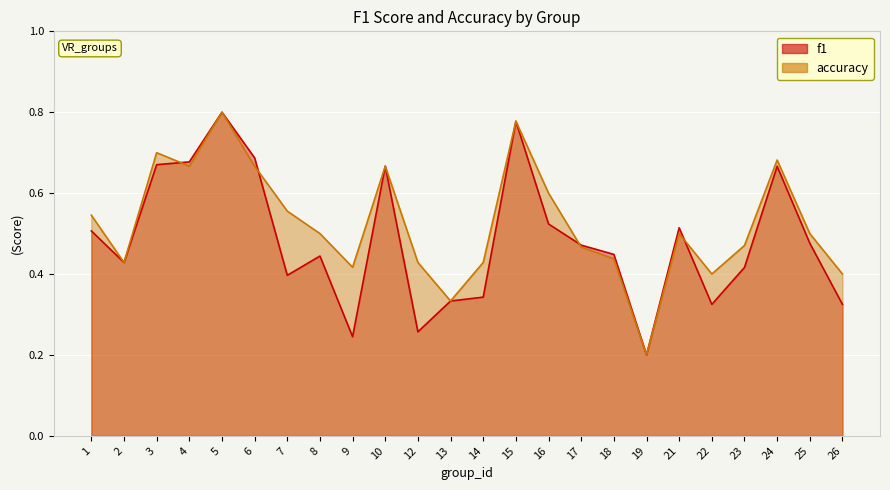

Does the chart display data point markers on the line(s)?

No